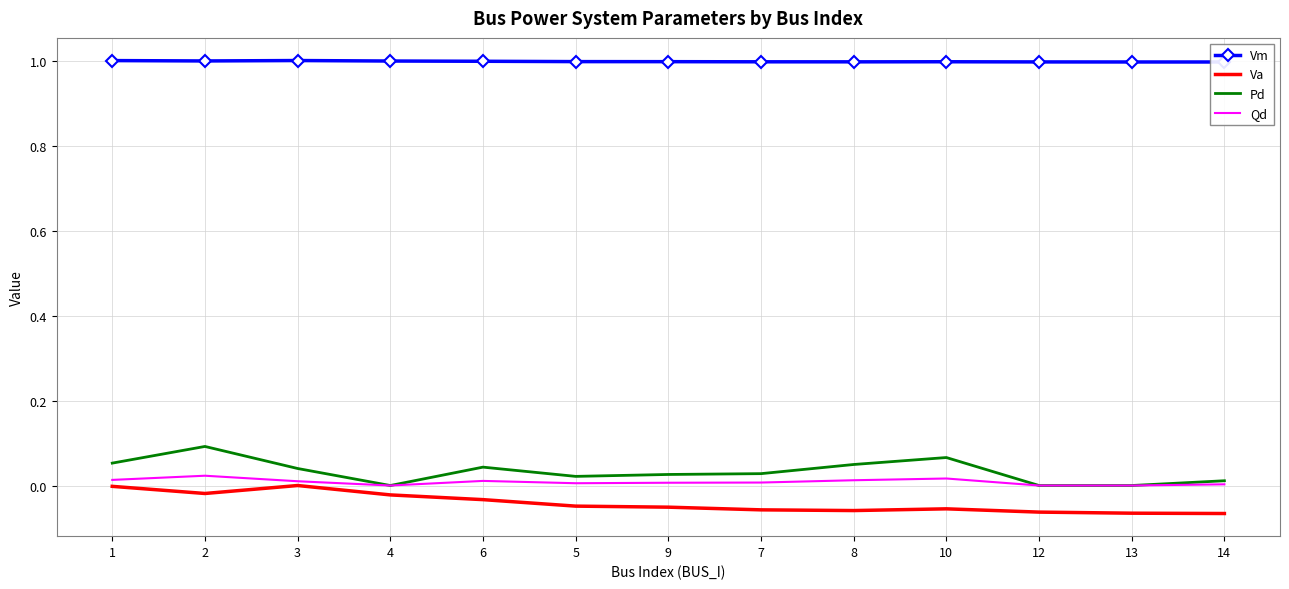

What position from the left is 5?

6